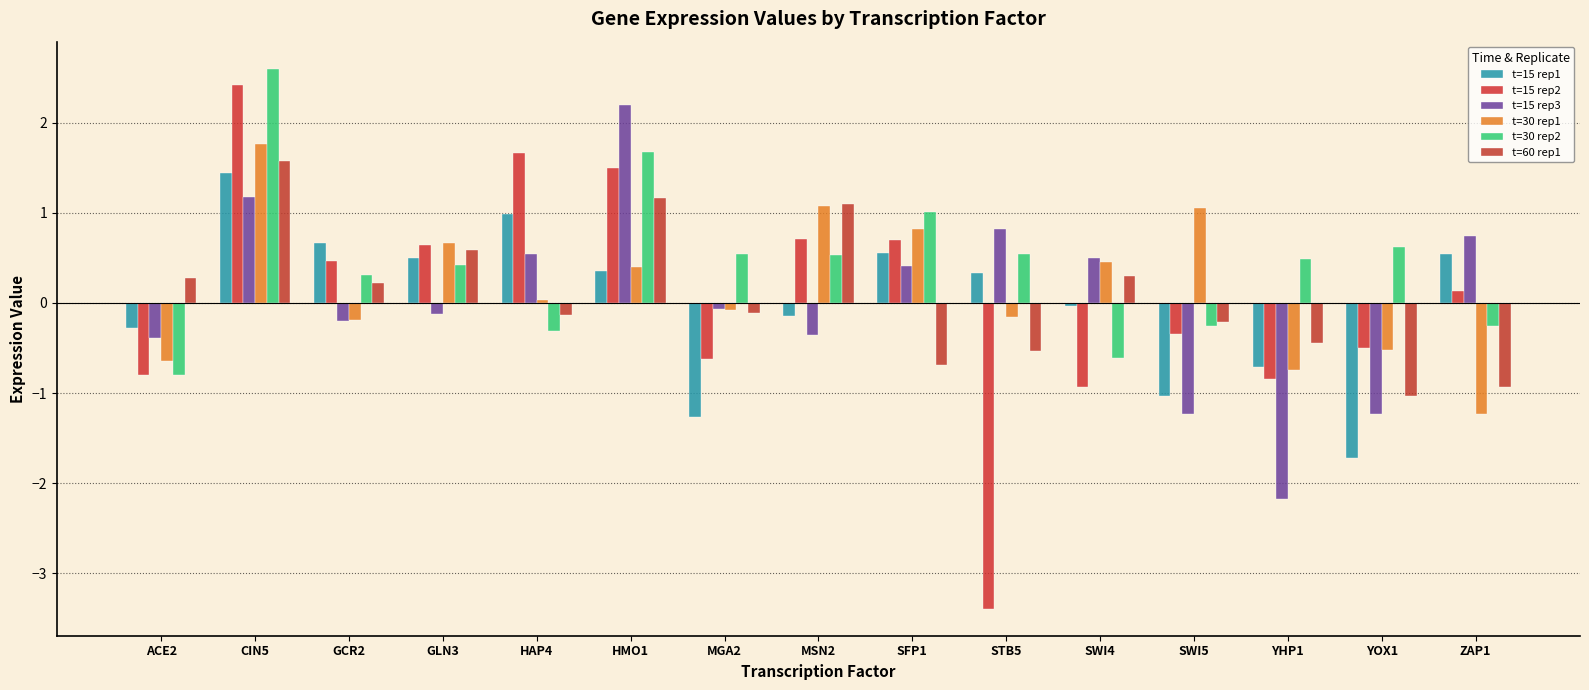

Does the chart contain stacked bars?

No